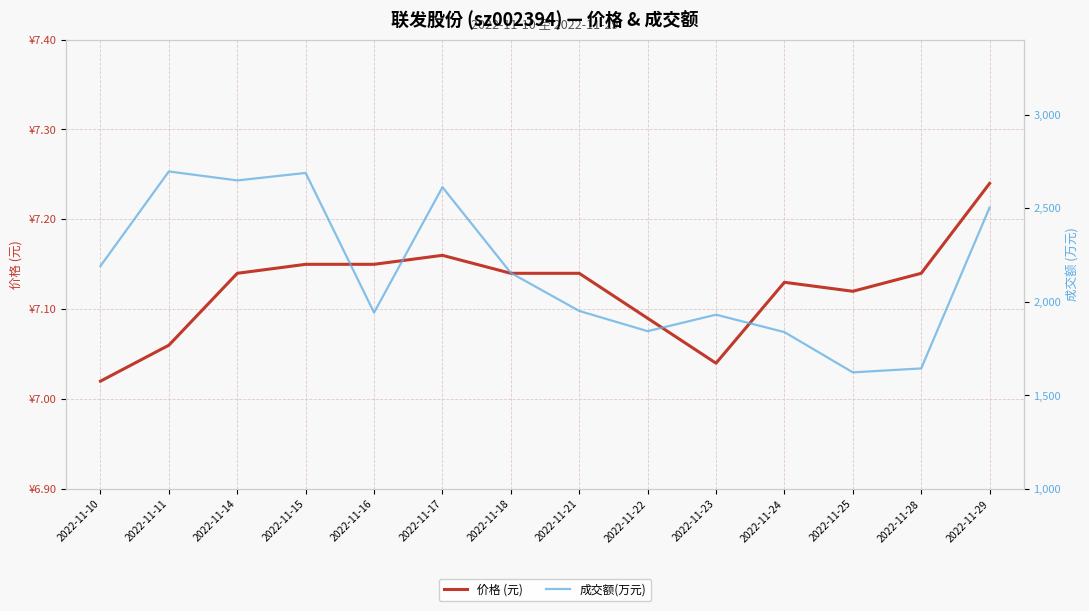

Is the value of 价格 (元) at 2022-11-24 greater than the value of 成交额(万元) at 2022-11-25?

No